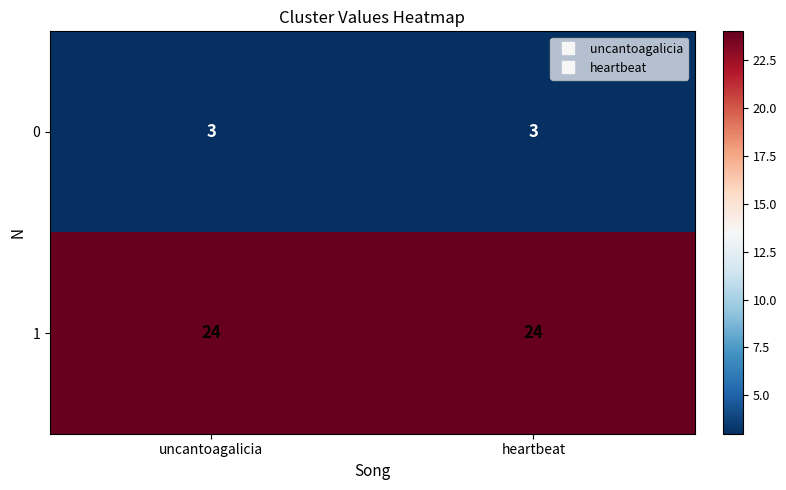

The 1 series shows 33 at heartbeat. True or false?

False